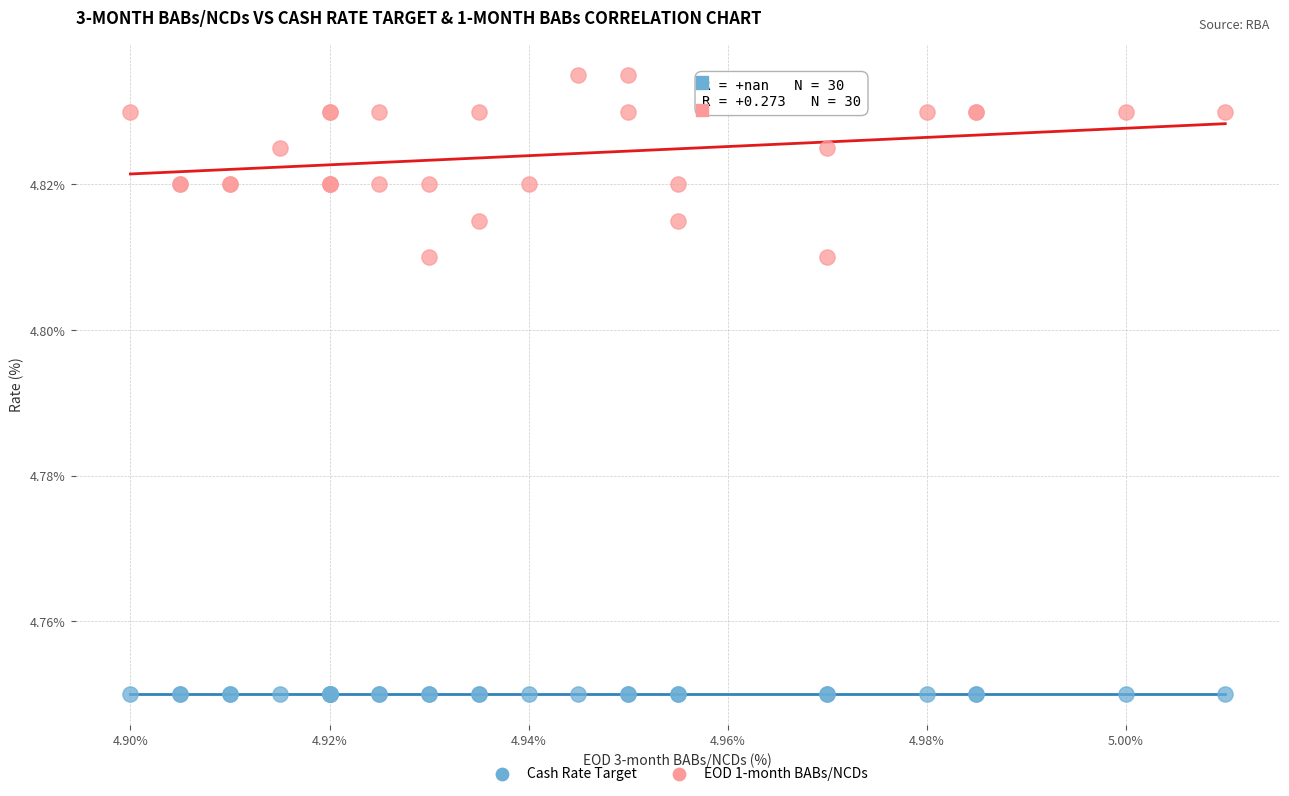

Which series reaches the maximum Y coordinate?

EOD 1-month BABs/NCDs